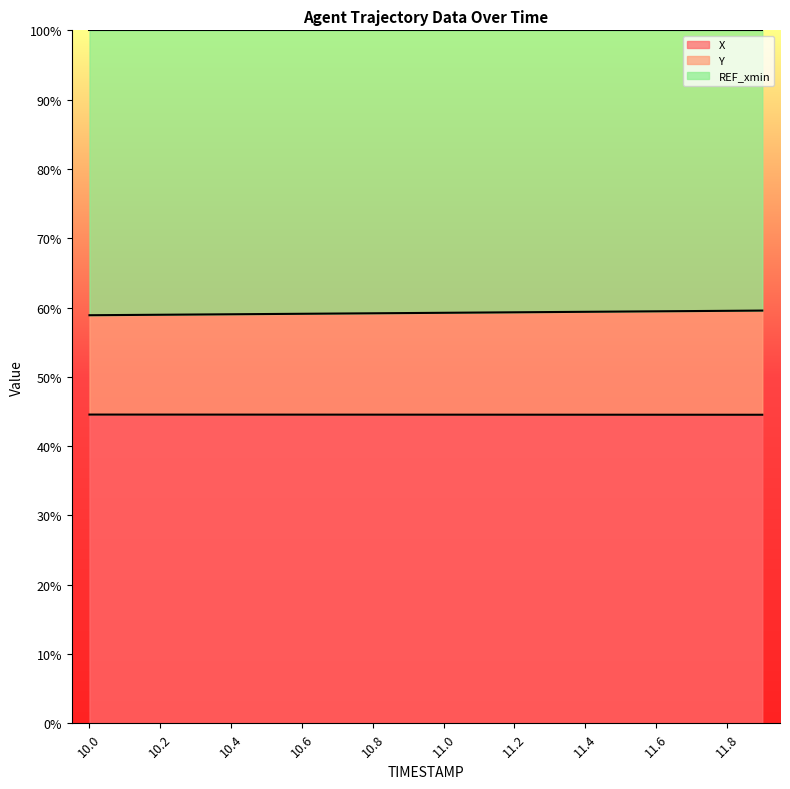

Which has a higher value, 10.8 or 10.2?

10.8